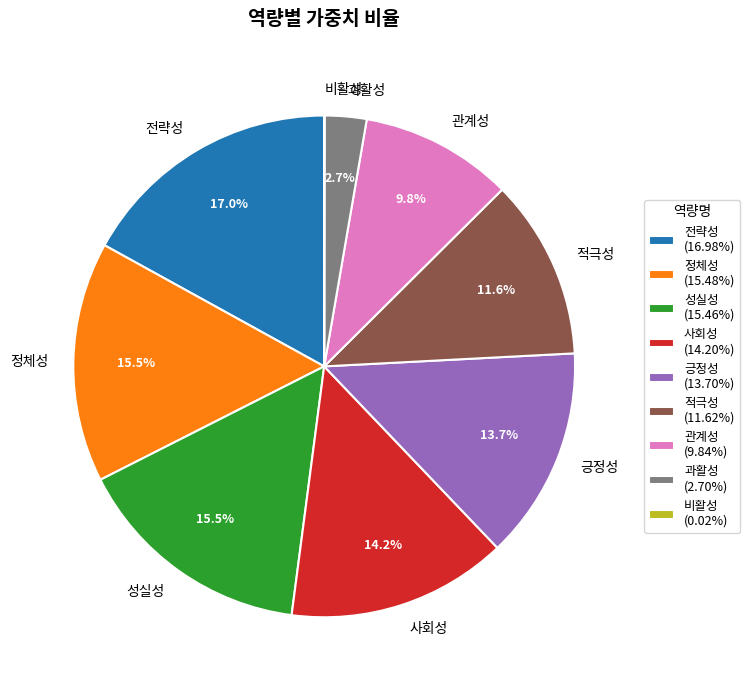

What percentage is the 전략성 slice, to the nearest percent?

17%